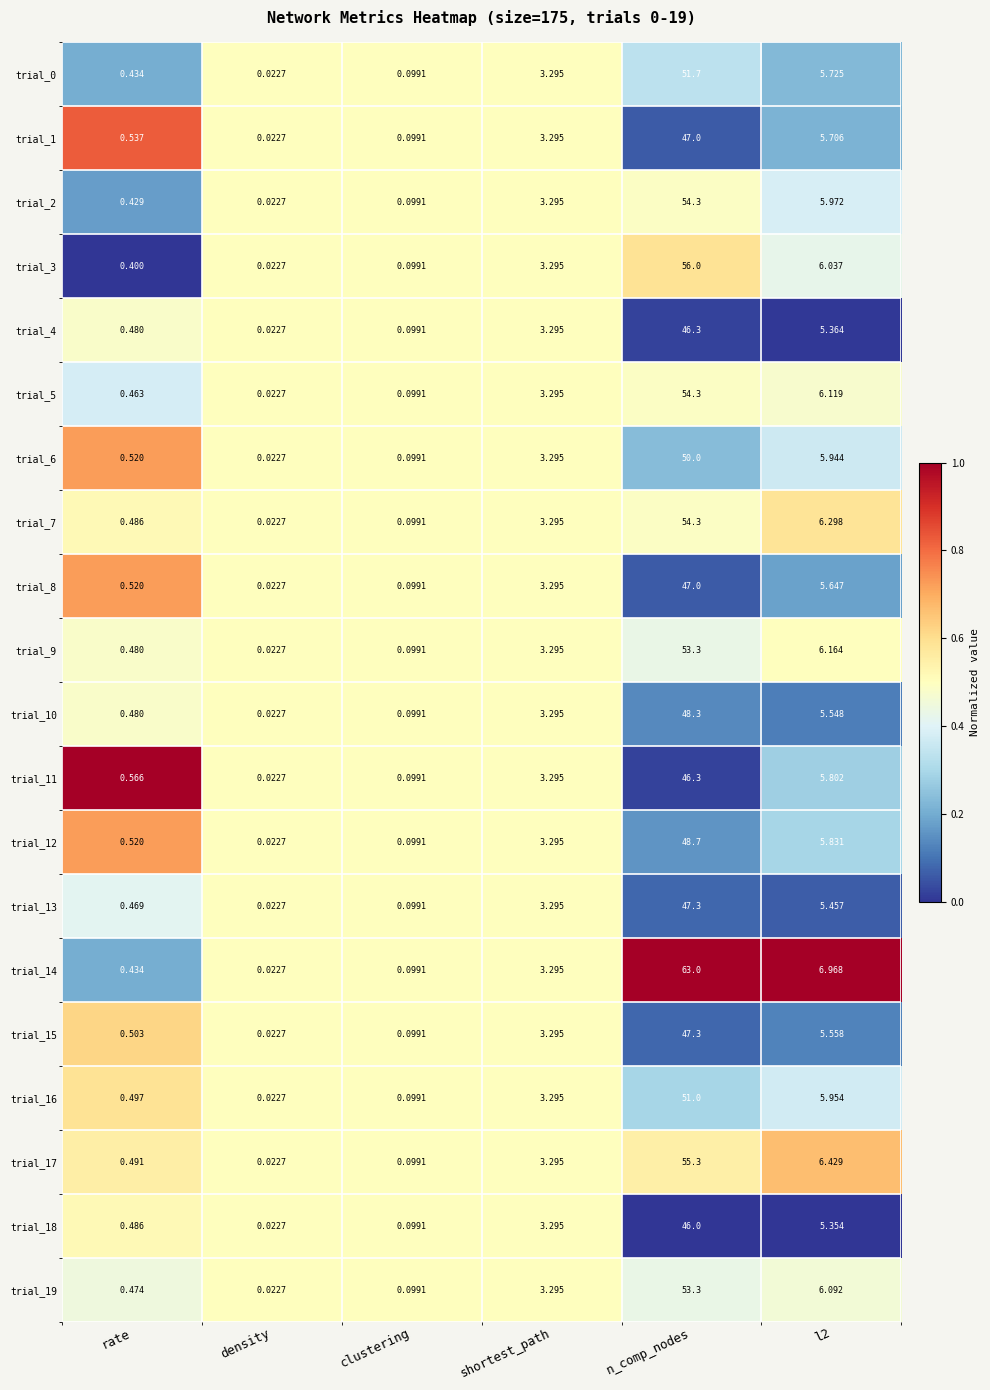

What is the total value across all series at shortest_path?

65.9